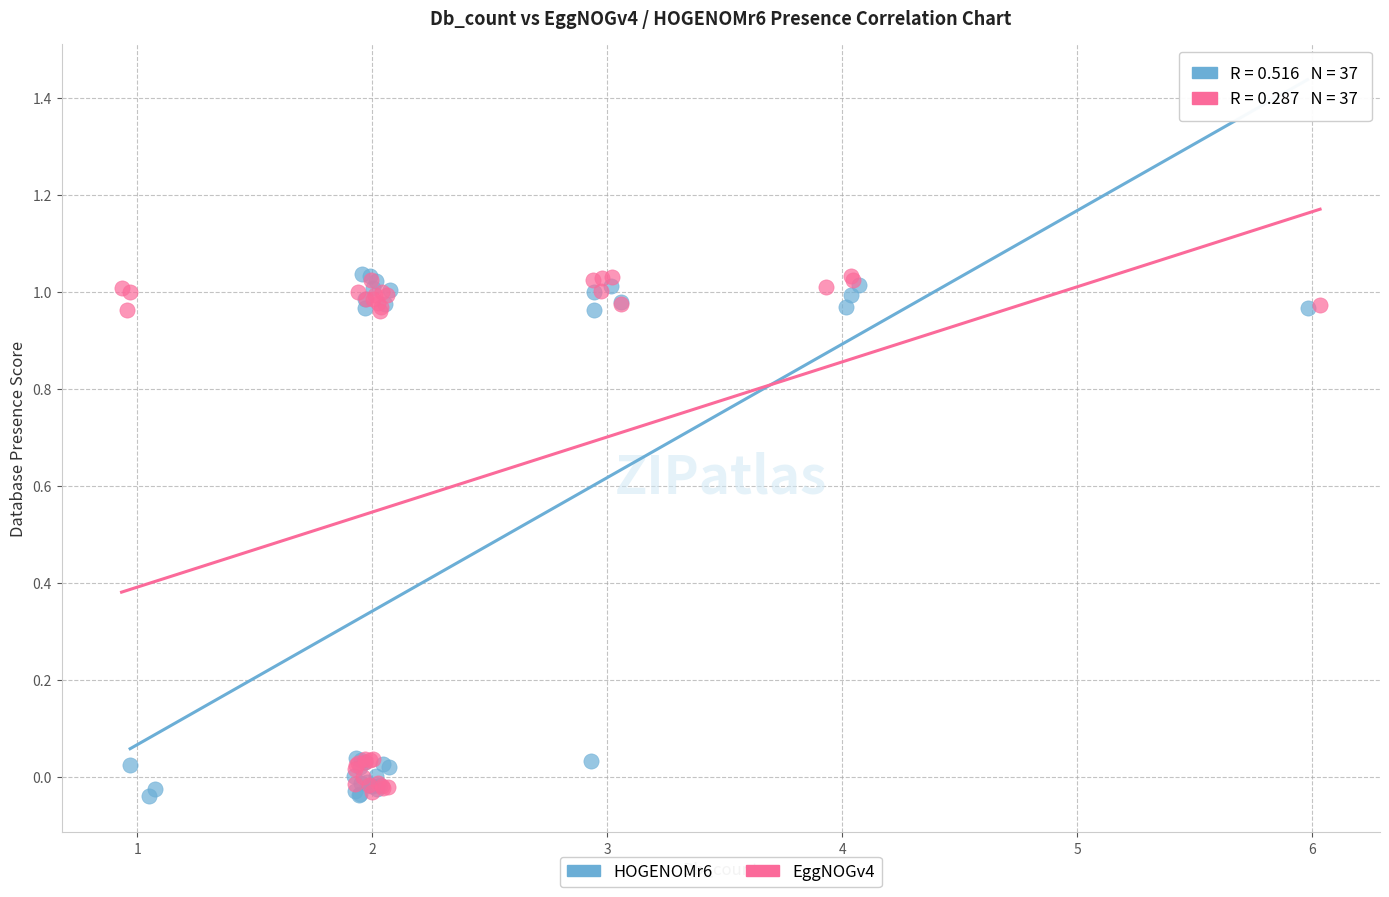

What are all the series names shown in the legend?

HOGENOMr6, EggNOGv4